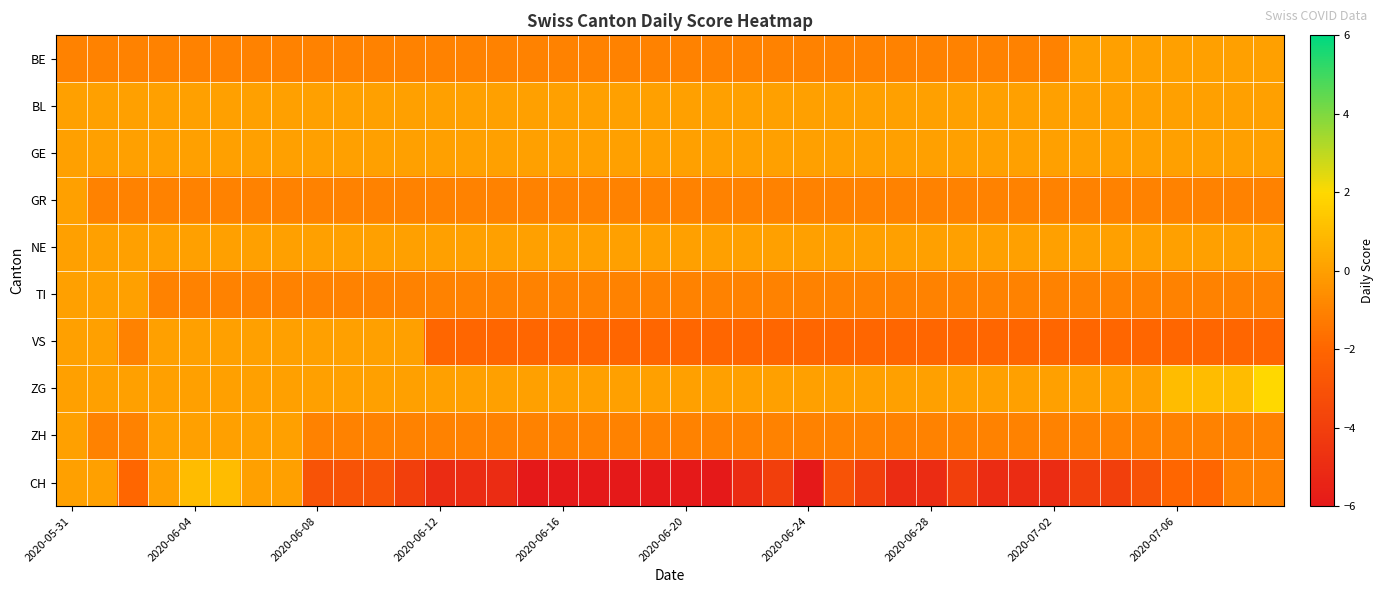

Reading left to right, what are all the values shown in this chart?

BE: -1	-1	-1	-1	-1	-1	-1	-1	-1	-1	-1	-1	-1	-1	-1	-1	-1	-1	-1	-1	-1	-1	-1	-1	-1	-1	-1	-1	-1	-1	-1	-1	-1	0	0	0	0	0	0	0
BL: 0	0	0	0	0	0	0	0	0	0	0	0	0	0	0	0	0	0	0	0	0	0	0	0	0	0	0	0	0	0	0	0	0	0	0	0	0	0	0	0
GE: 0	0	0	0	0	0	0	0	0	0	0	0	0	0	0	0	0	0	0	0	0	0	0	0	0	0	0	0	0	0	0	0	0	0	0	0	0	0	0	0
GR: 0	-1	-1	-1	-1	-1	-1	-1	-1	-1	-1	-1	-1	-1	-1	-1	-1	-1	-1	-1	-1	-1	-1	-1	-1	-1	-1	-1	-1	-1	-1	-1	-1	-1	-1	-1	-1	-1	-1	-1
NE: 0	0	0	0	0	0	0	0	0	0	0	0	0	0	0	0	0	0	0	0	0	0	0	0	0	0	0	0	0	0	0	0	0	0	0	0	0	0	0	0
TI: 0	0	0	-1	-1	-1	-1	-1	-1	-1	-1	-1	-1	-1	-1	-1	-1	-1	-1	-1	-1	-1	-1	-1	-1	-1	-1	-1	-1	-1	-1	-1	-1	-1	-1	-1	-1	-1	-1	-1
VS: 0	0	-1	0	0	0	0	0	0	0	0	0	-2	-2	-2	-2	-2	-2	-2	-2	-2	-2	-2	-2	-2	-2	-2	-2	-2	-2	-2	-2	-2	-2	-2	-2	-2	-2	-2	-2
ZG: 0	0	0	0	0	0	0	0	0	0	0	0	0	0	0	0	0	0	0	0	0	0	0	0	0	0	0	0	0	0	0	0	0	0	0	0	1	1	1	2
ZH: 0	-1	-1	0	0	0	0	0	-1	-1	-1	-1	-1	-1	-1	-1	-1	-1	-1	-1	-1	-1	-1	-1	-1	-1	-1	-1	-1	-1	-1	-1	-1	-1	-1	-1	-1	-1	-1	-1
CH: 0	0	-2	0	1	1	0	0	-3	-3	-3	-4	-5	-5	-5	-6	-6	-6	-6	-6	-6	-6	-5	-4	-6	-3	-4	-5	-5	-4	-5	-5	-5	-4	-4	-3	-2	-2	-1	-1